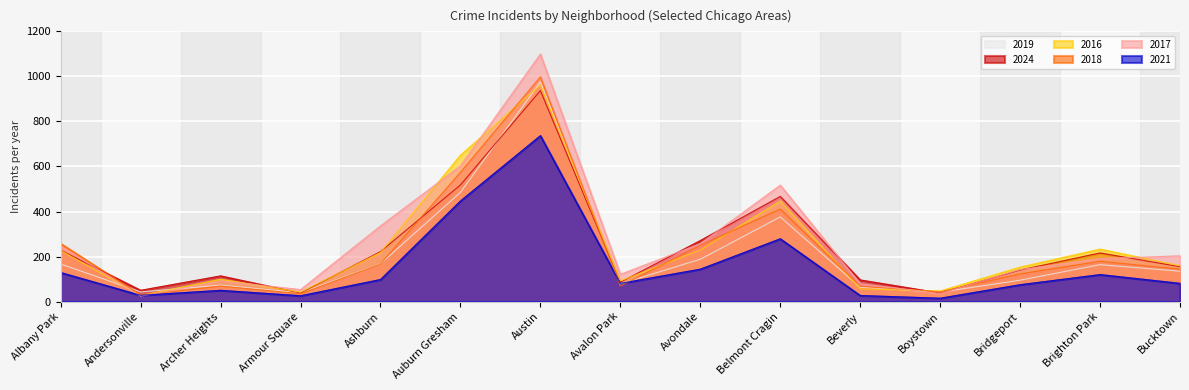

What is the minimum value shown in the chart?

15